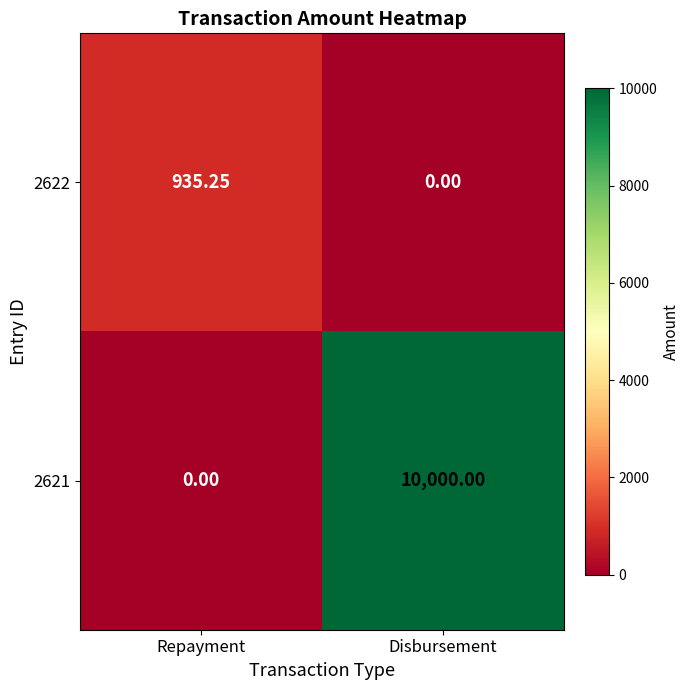

What is the spread (max minus min) of values at Disbursement?

10000.0